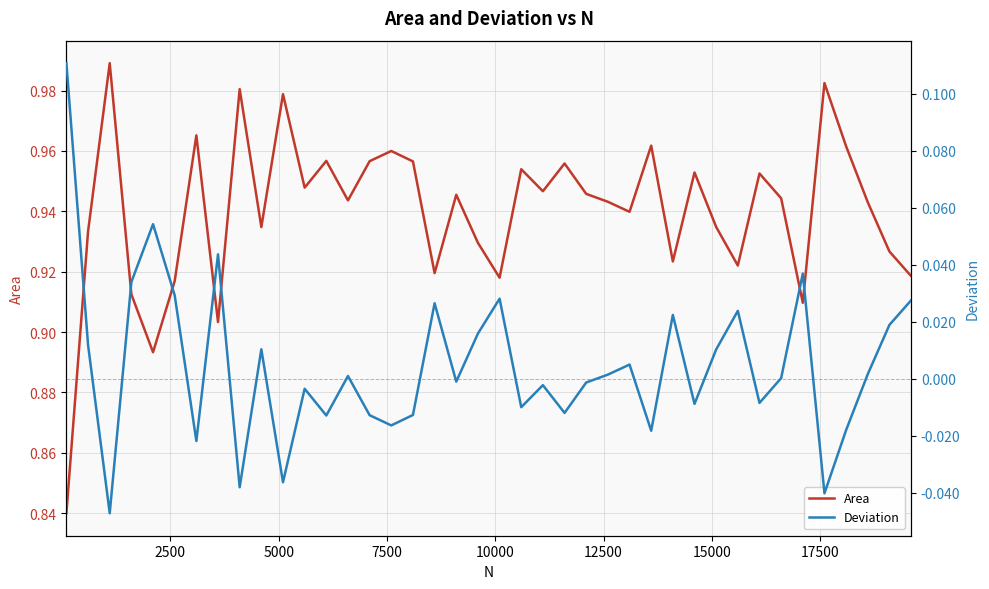

List the series in order of their peak value, lowest first.

Deviation, Area